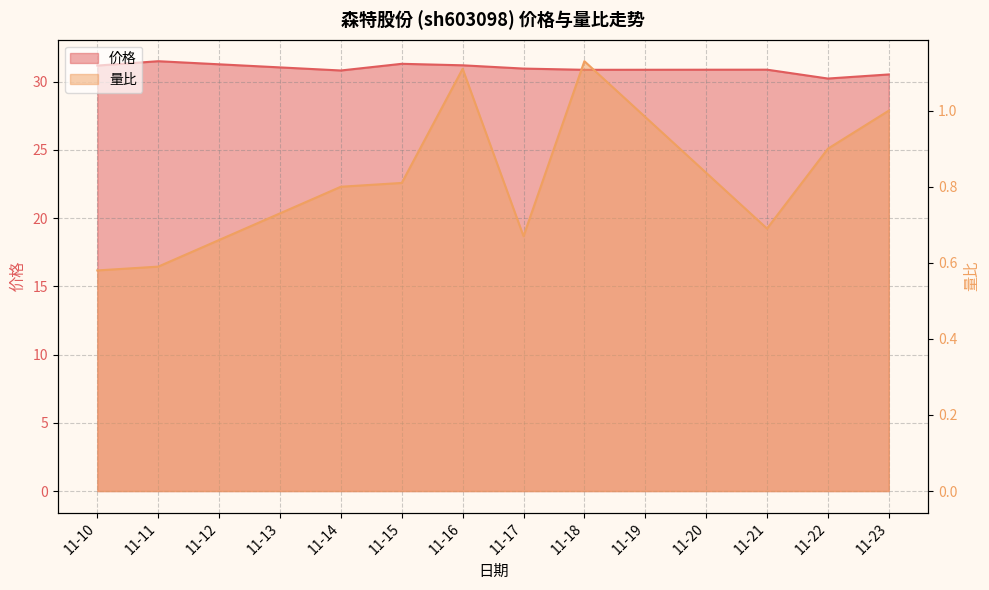

True or false: 价格 and 量比 cross at least once.

False